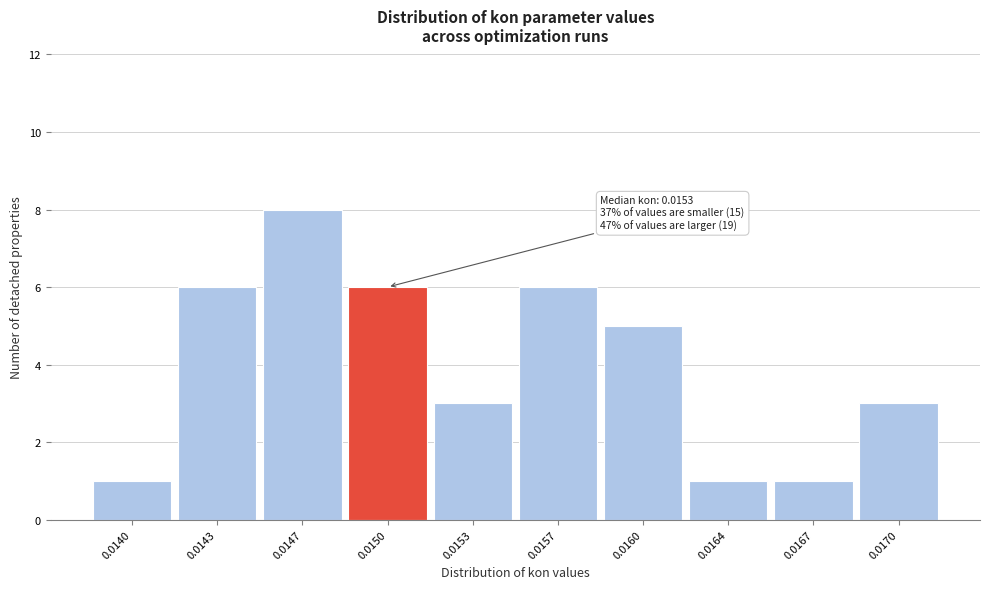

Reading left to right, transcribe all the data shown in this chart.

1	6	8	6	3	6	5	1	1	3